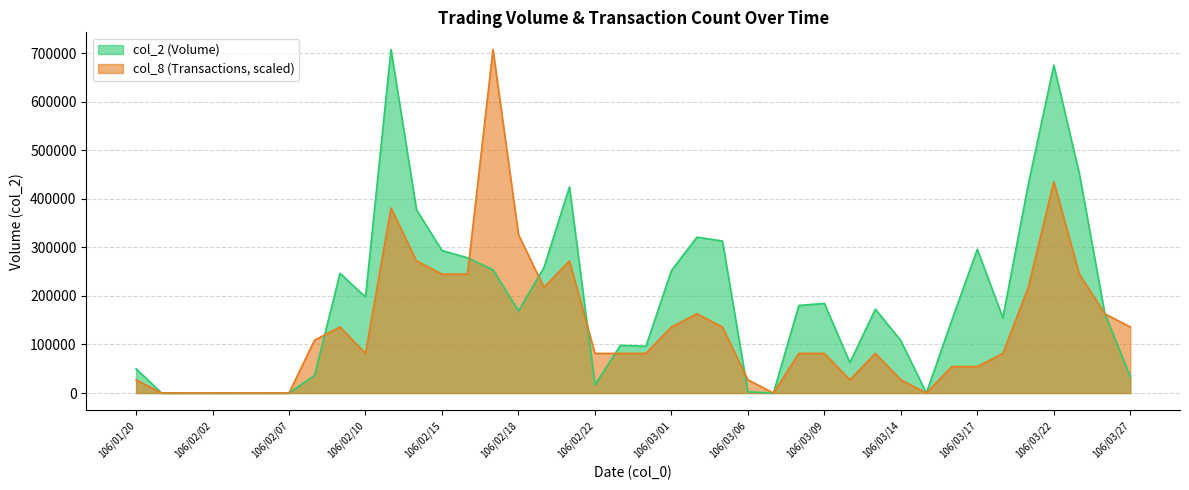

How many times do col_2 and col_8 cross each other?

7